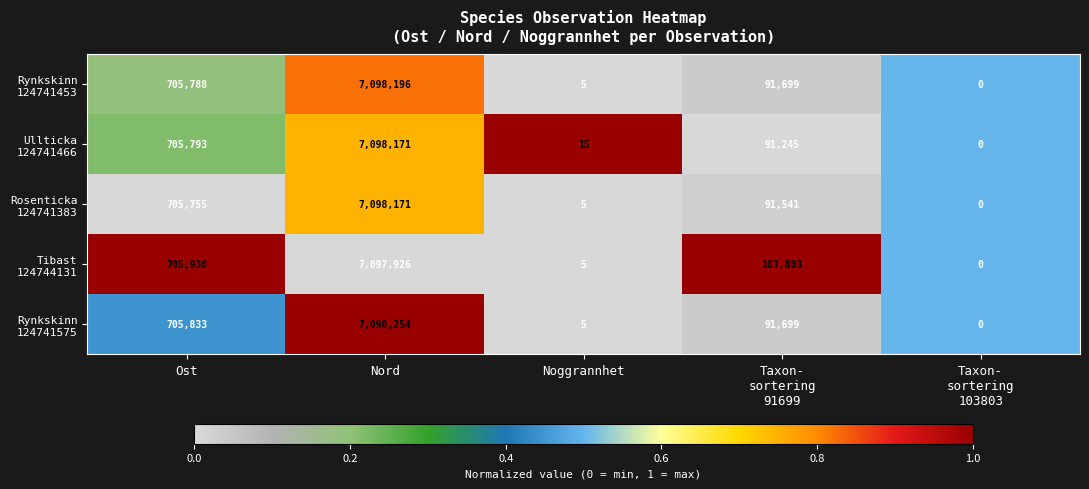

What is the total value across all series at Nord?

35490718